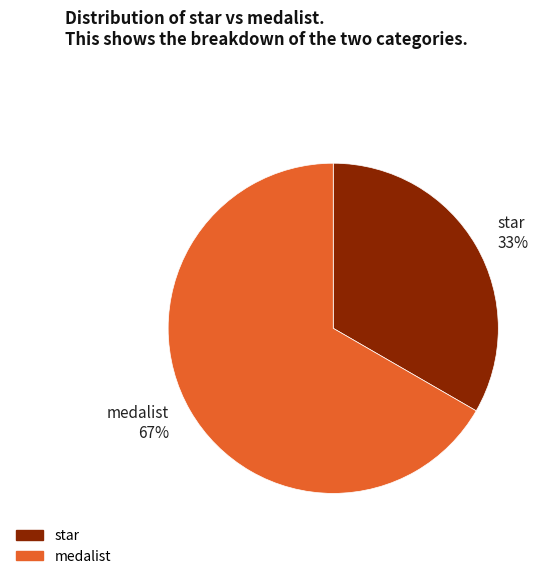

True or false: medalist accounts for 67% of the total.

True